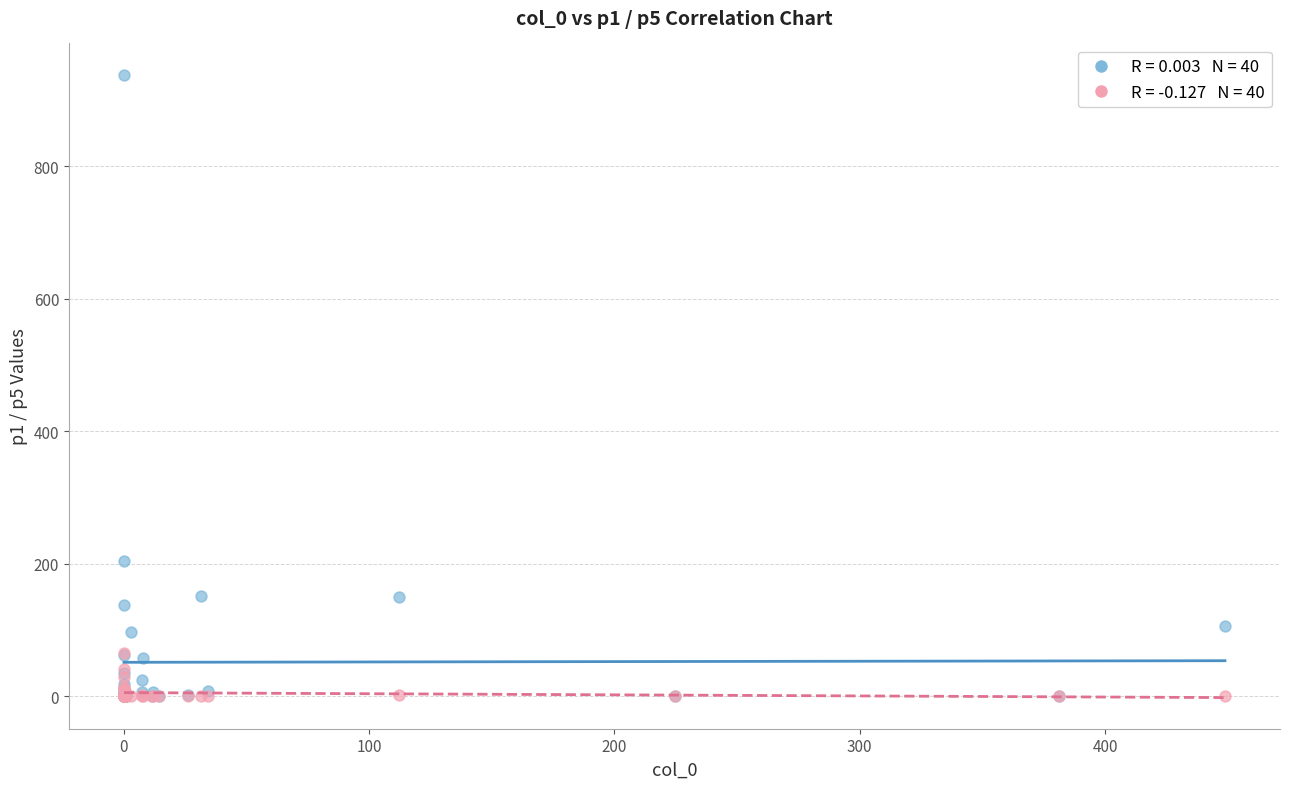

Across all series, what Y value is closest to 469?

203.9